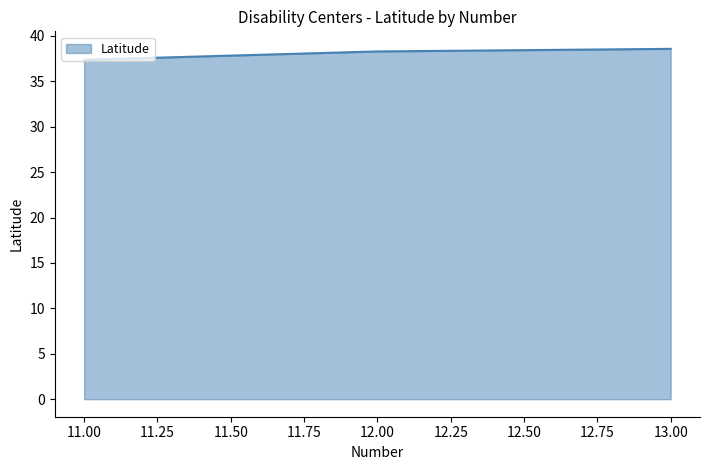

Which has a higher value, 13.00 or 11.00?

13.00